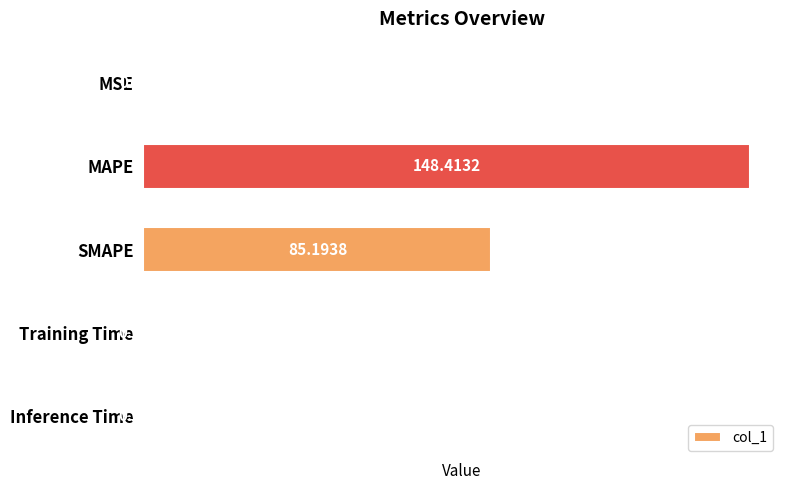

What is the change in value from MAPE to Inference Time?

-148.4